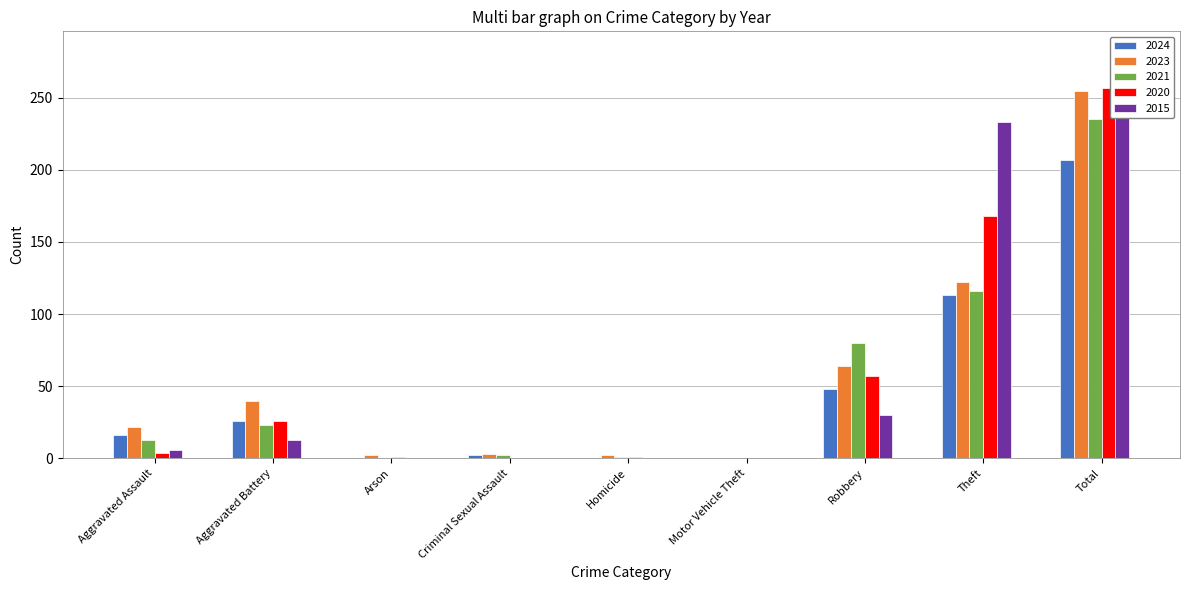

At which category is the sum across all series the highest?

Total